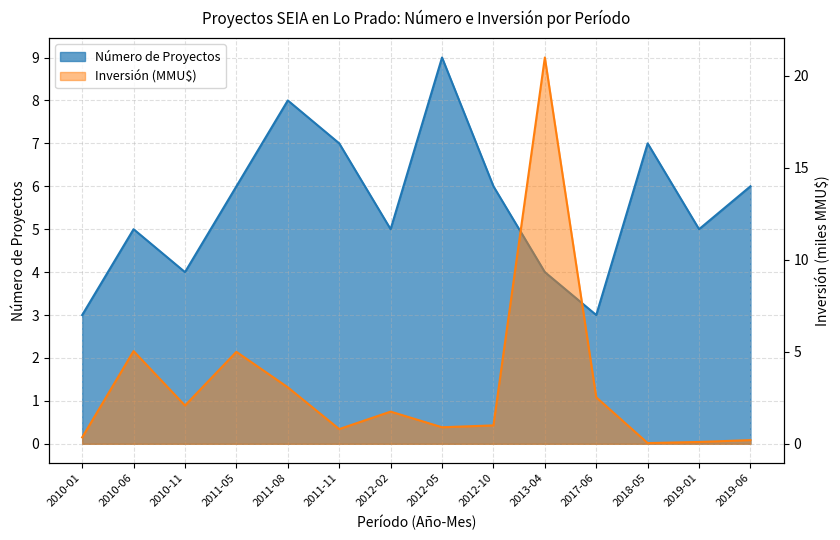

What is the highest value of the Inversión (MMU$) series?

21.0